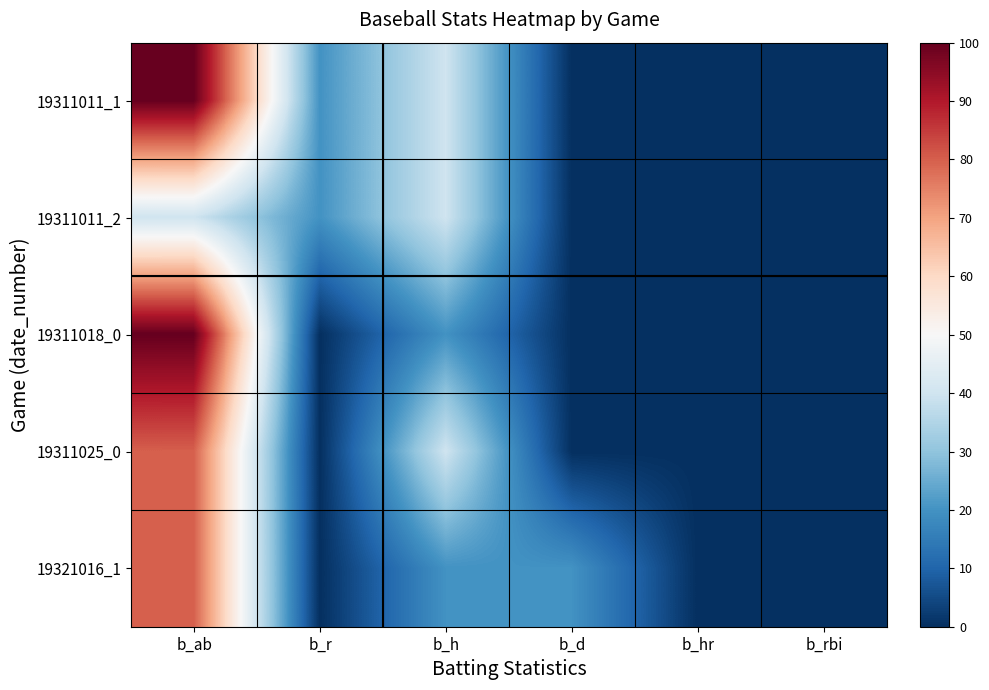

Which series has the largest range (max minus min)?

19311011_1